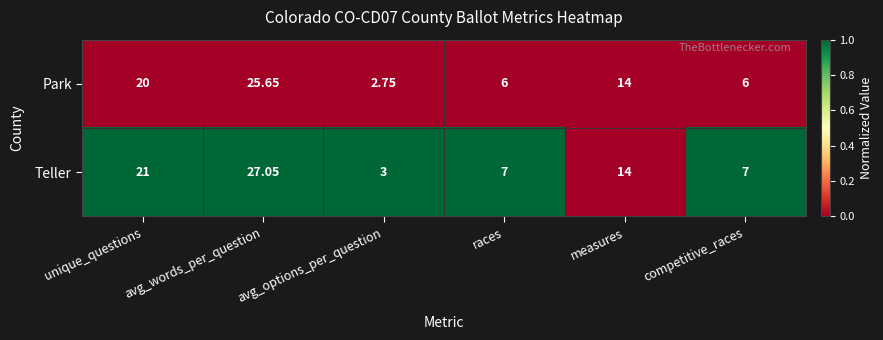

At avg_options_per_question, list the series in order from largest to smallest.

Teller, Park